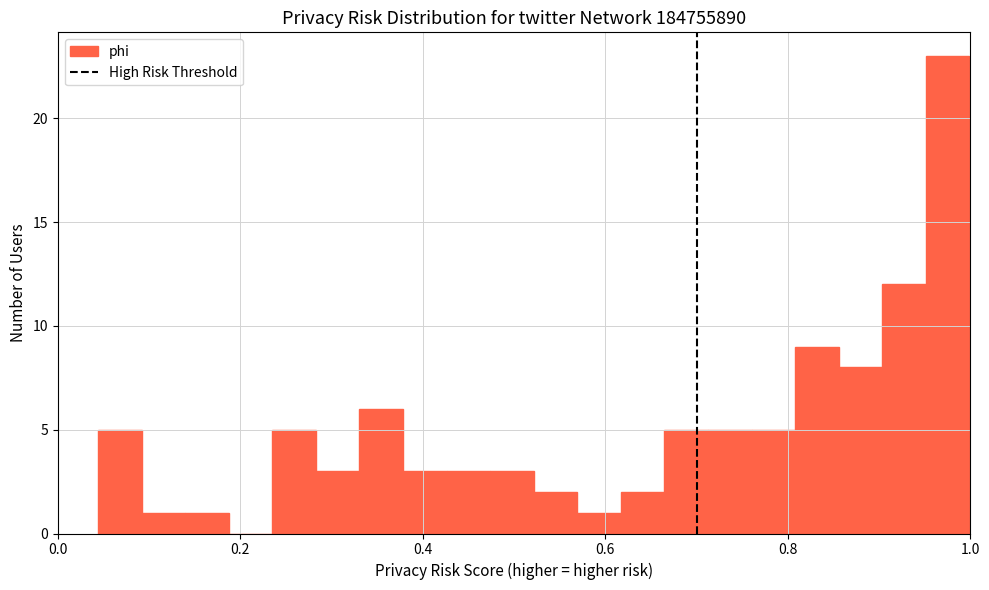

Read against the x-axis, roughly where is the centre of the tallest bar?

0.98